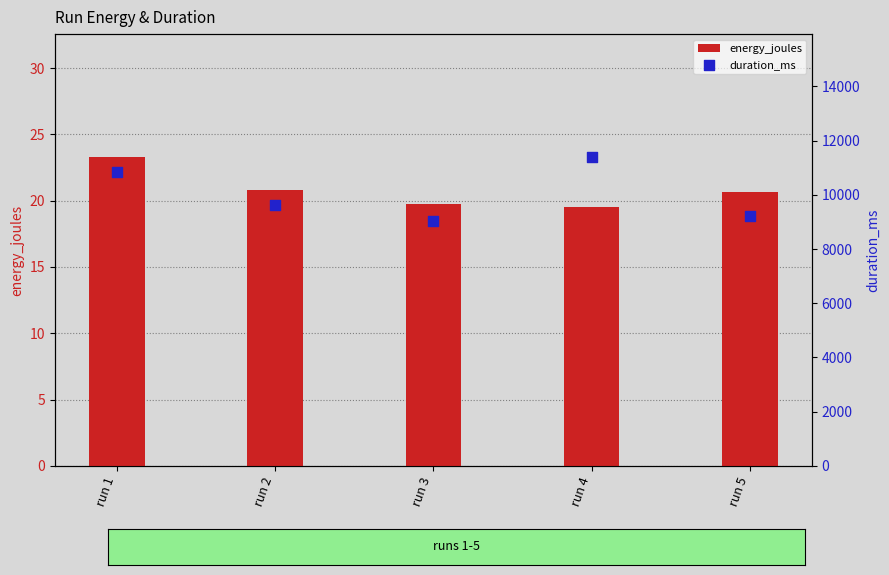

At how many categories does at least one series exceed 3428?

5